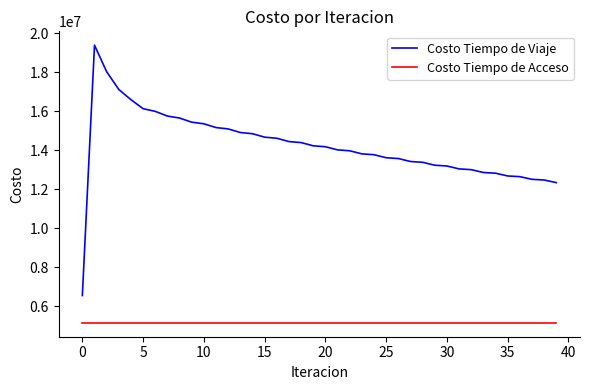

Rank the series by their average value, from lowest to highest.

Costo Tiempo de Acceso, Costo Tiempo de Viaje